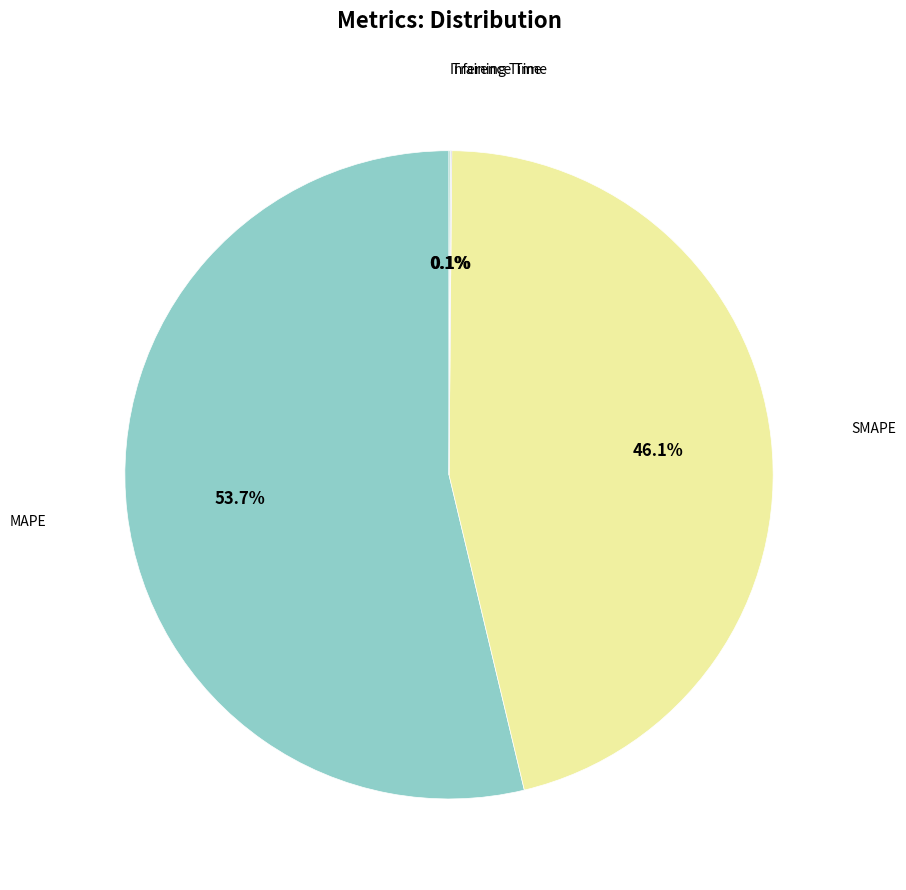

Which slice is the largest?

MAPE